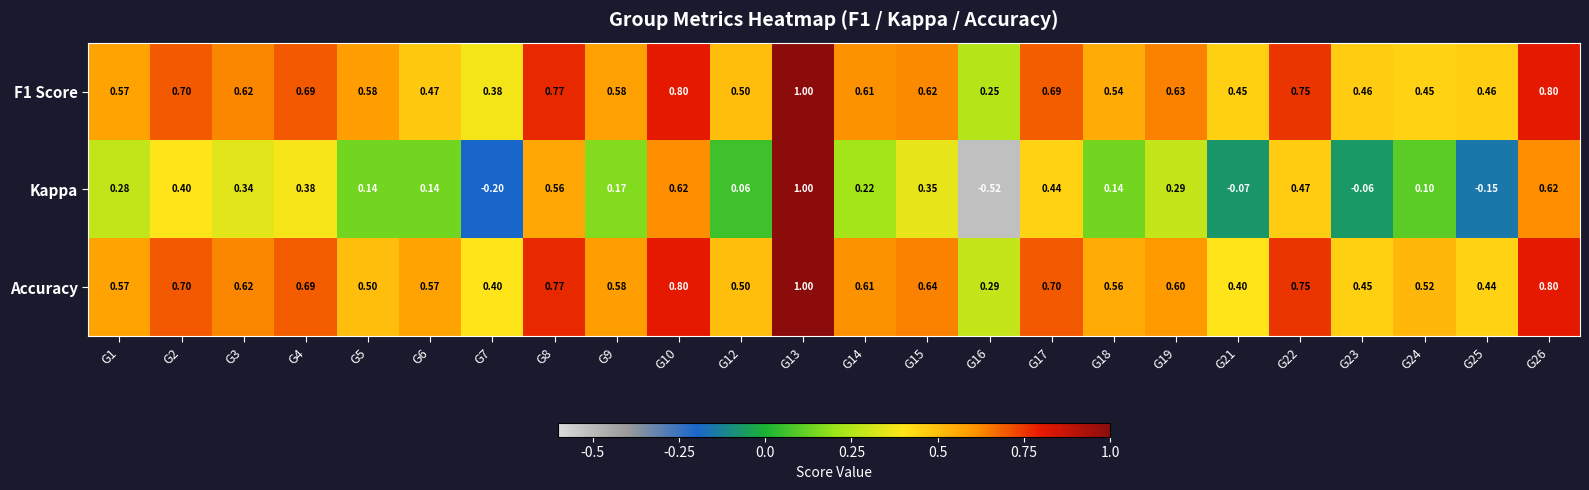

Is the value of Kappa at G18 greater than the value of Accuracy at G12?

No